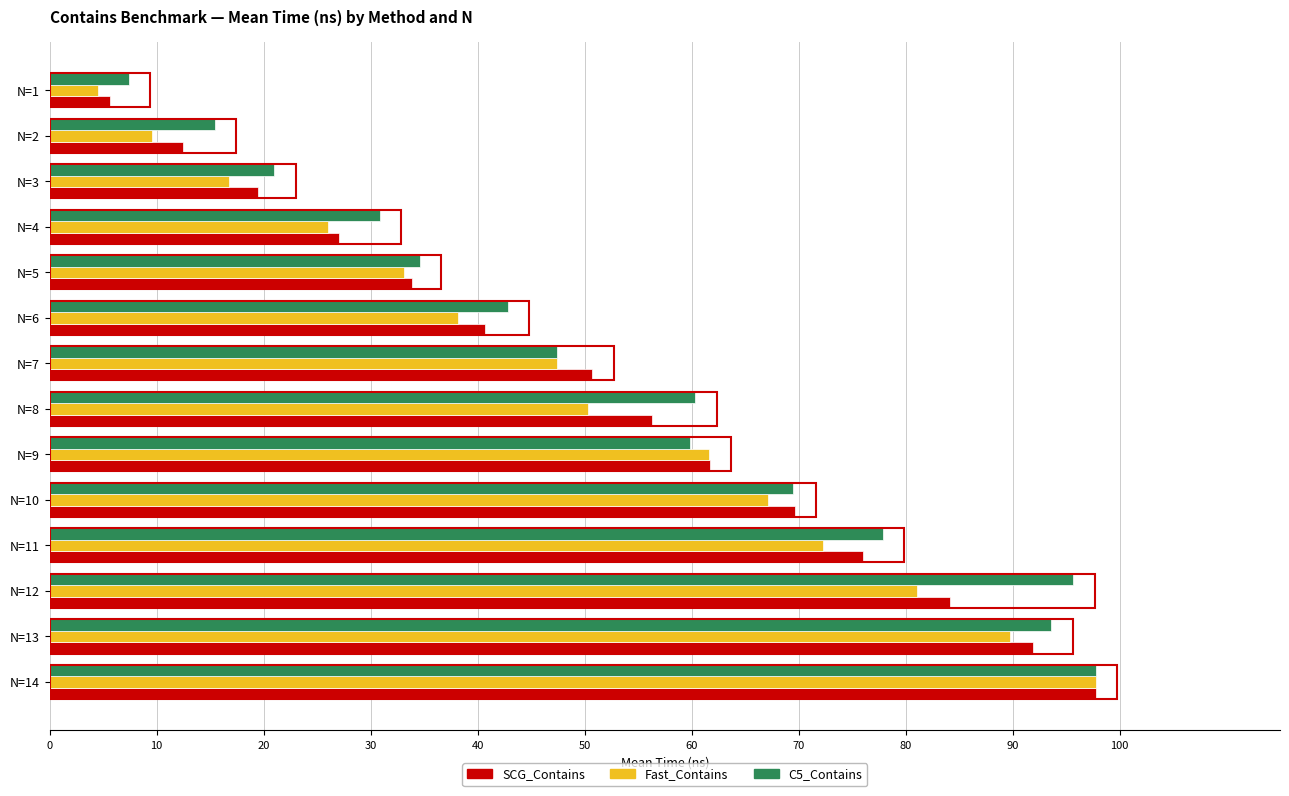

List the labels in order of Fast_Contains value, smallest first.

N=1, N=2, N=3, N=4, N=5, N=6, N=7, N=8, N=9, N=10, N=11, N=12, N=13, N=14